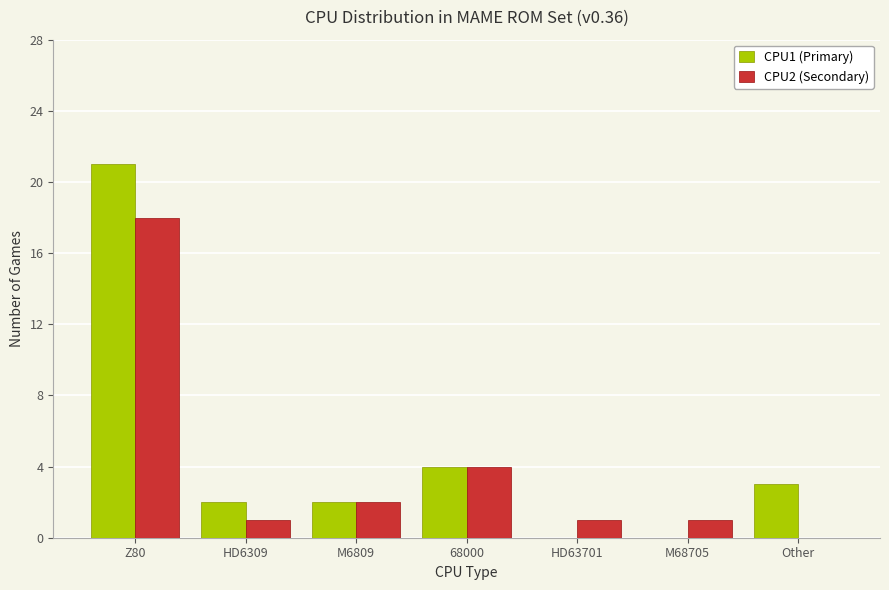

What is the greatest value displayed?

21